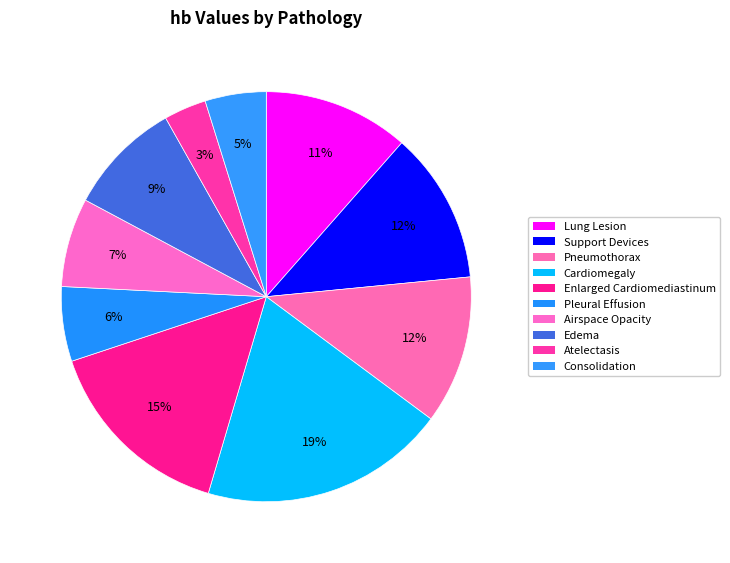

Does any single category account for the majority?

No